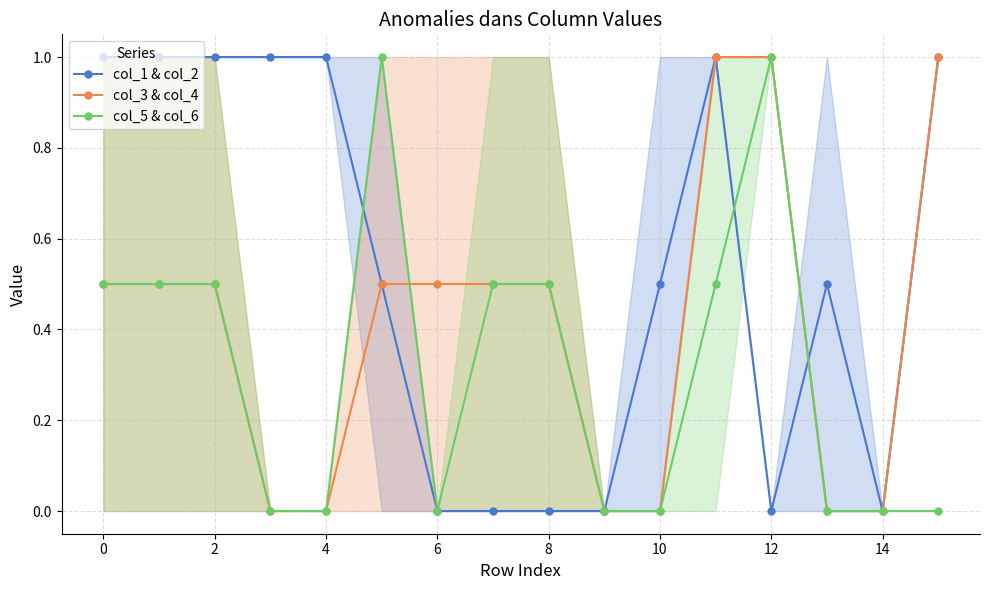

How many values in col_3 & col_4 are above zero?

10